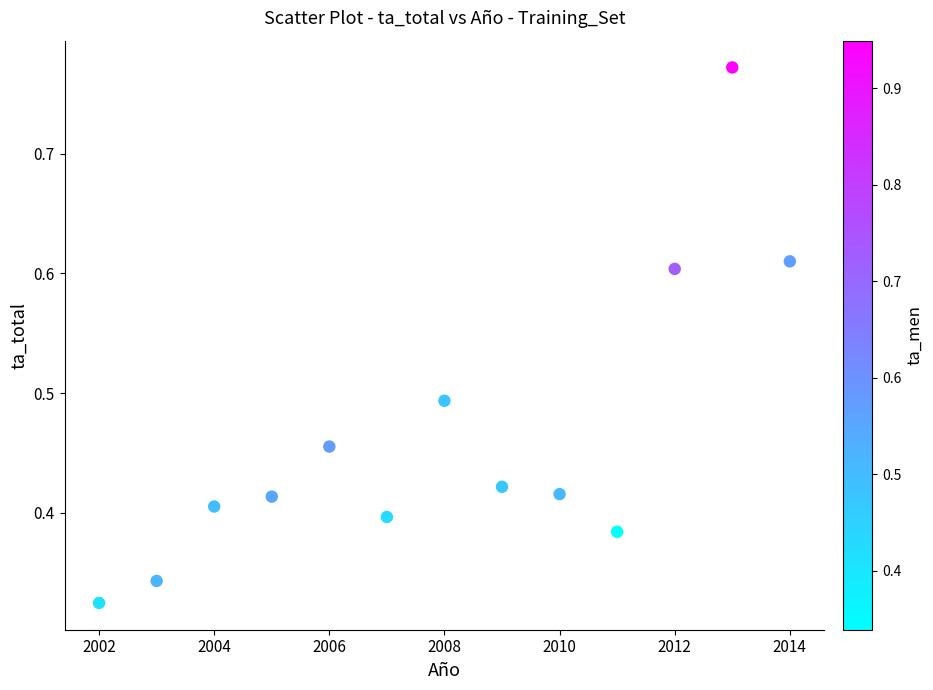

What is the range of X values (max minus min)?

12.0